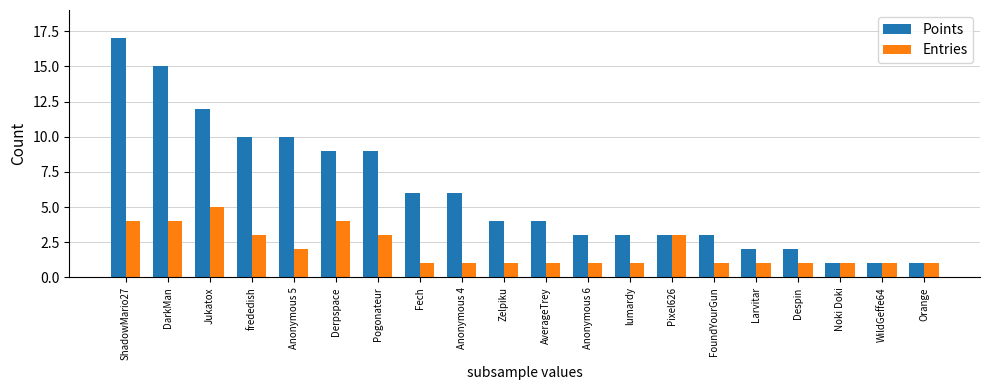

Rank the series by their maximum value, from lowest to highest.

Entries, Points